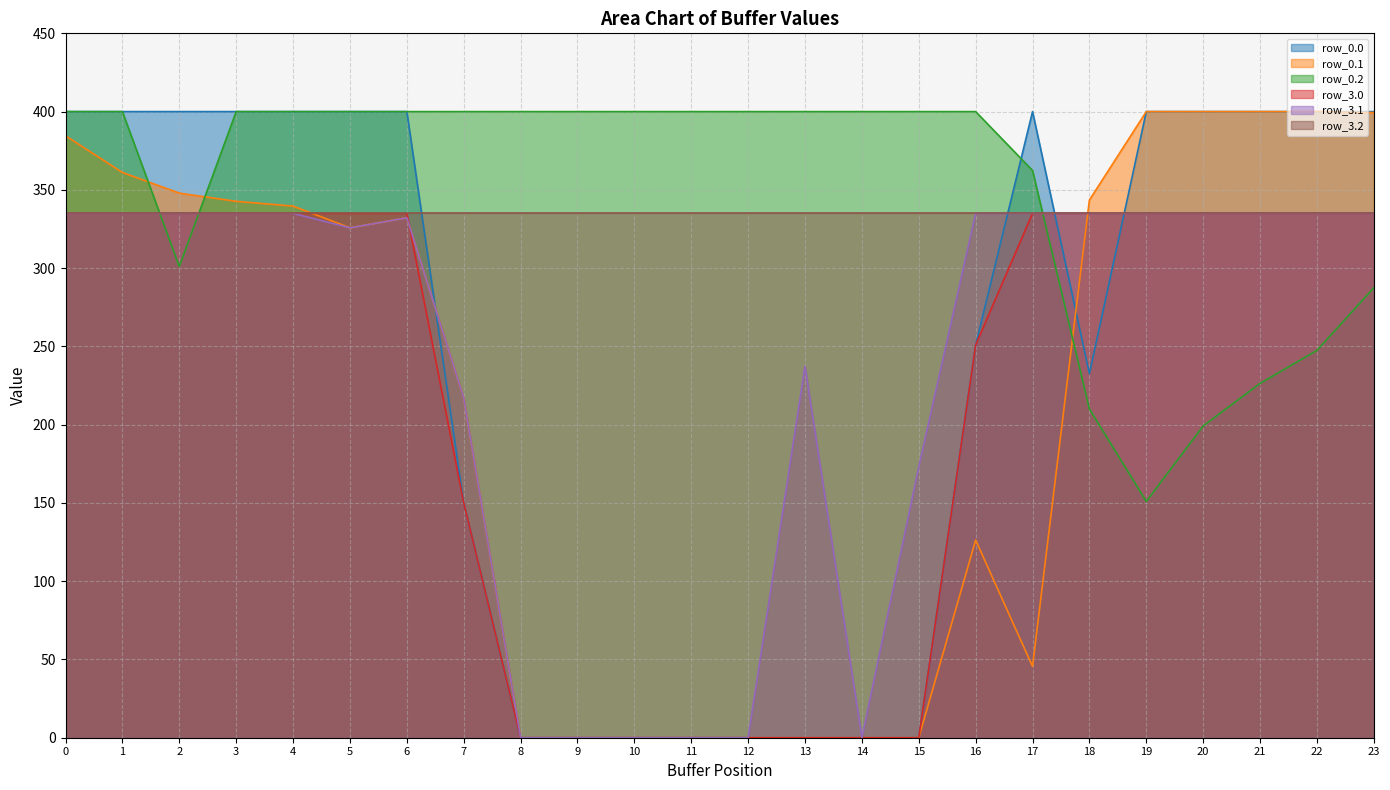

Is it true that row_3.1 equals 152.5 at 23?

False